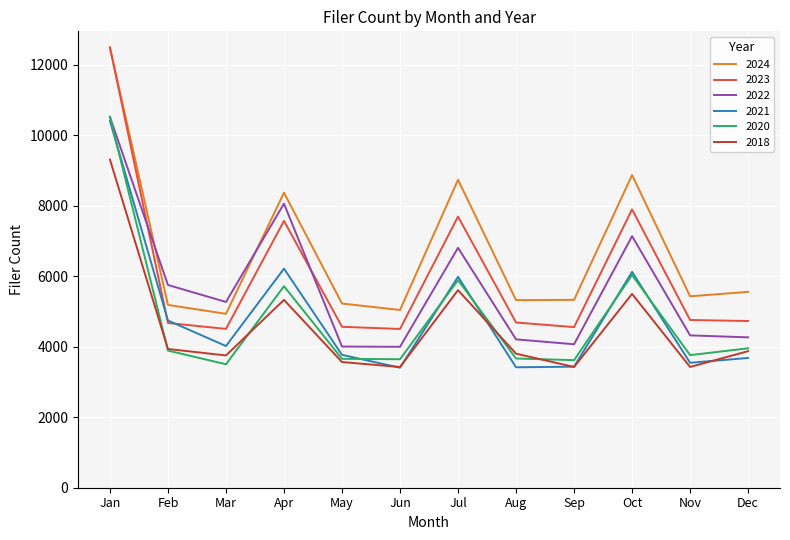

At how many categories does at least one series exceed 8799?

2